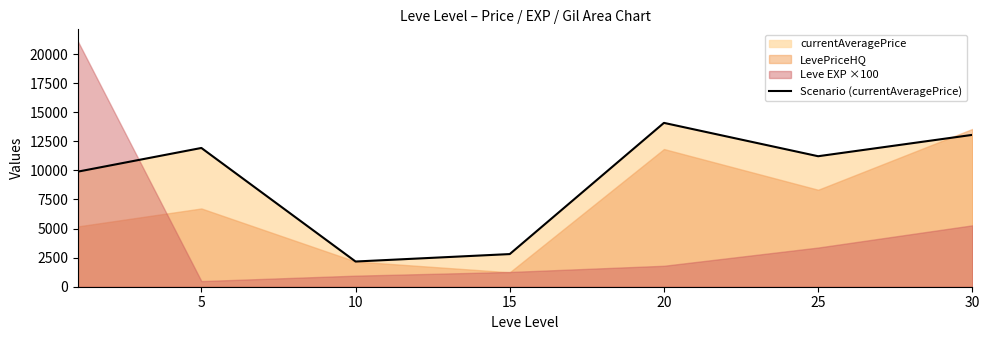

Where does the data first go above 11215?

5